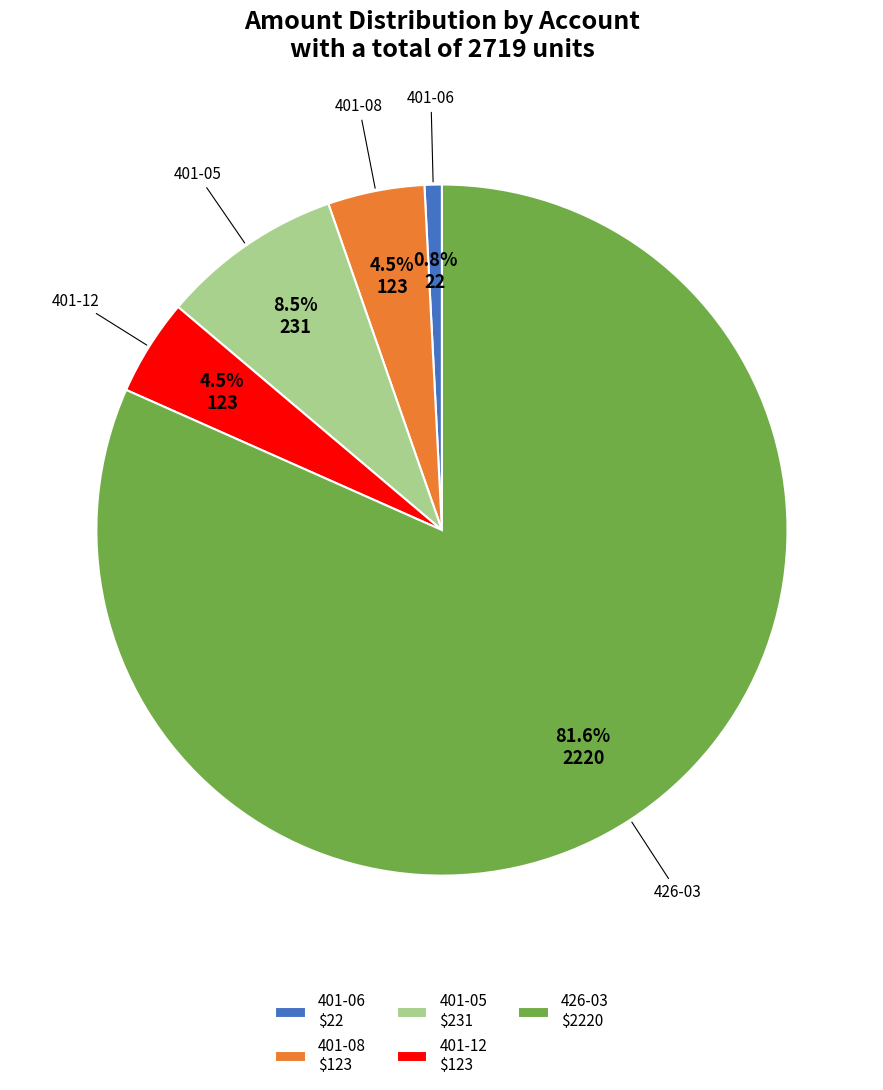

How much of the chart is everything except 401-08?

95.5%